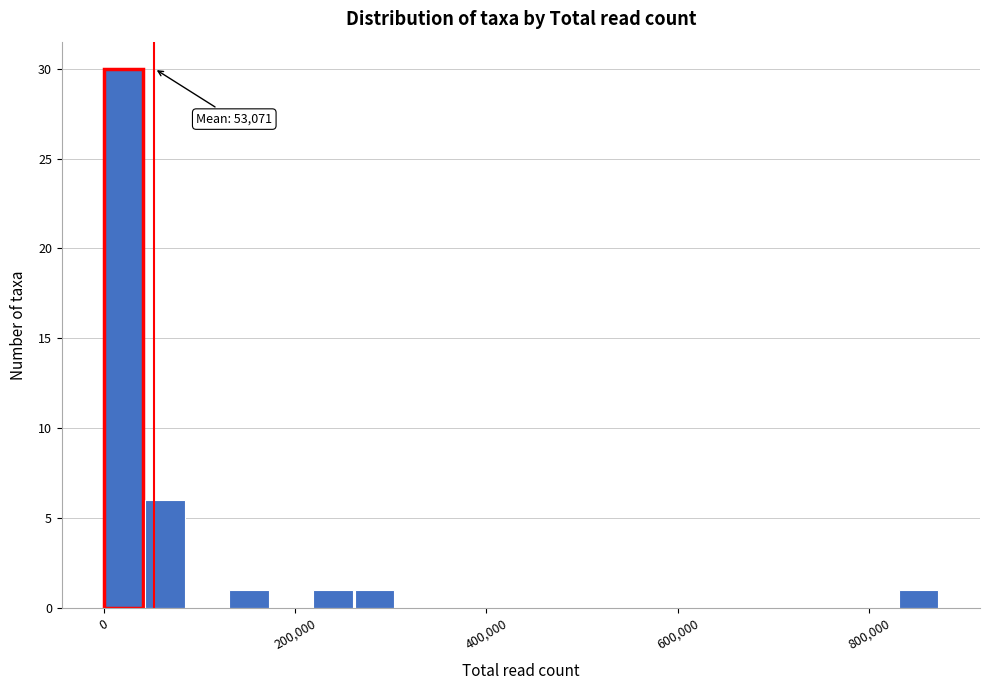

Around what value on the x-axis is the tallest bar? Give the approximate position of its centre, as read against the axis.

20000